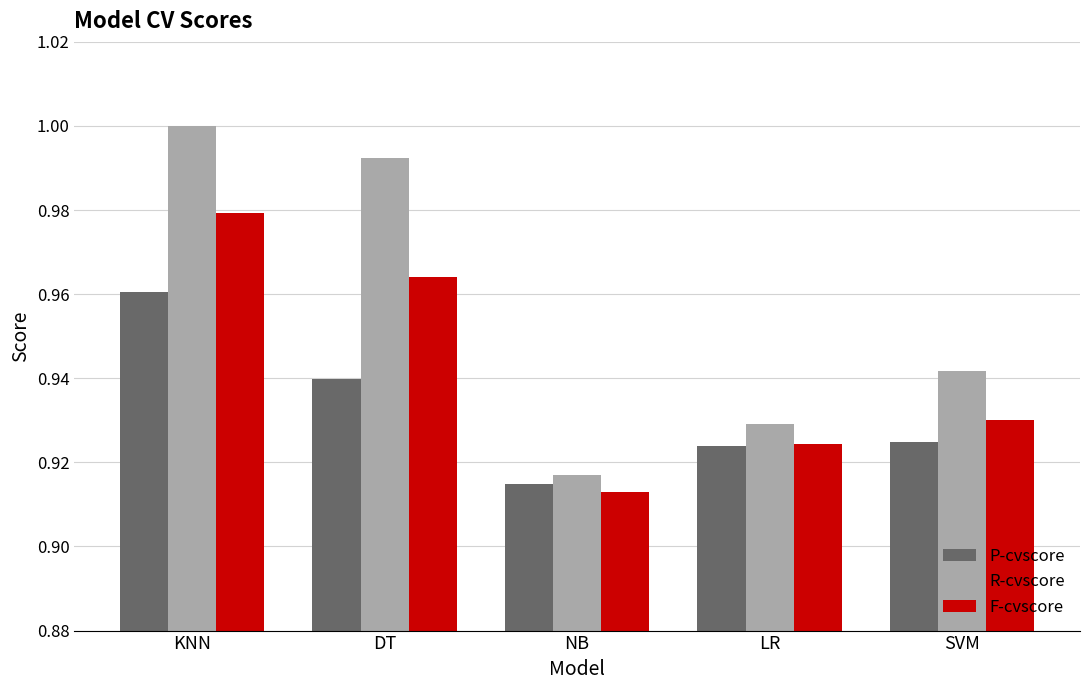

Where is P-cvscore nearest to the value 0?

NB